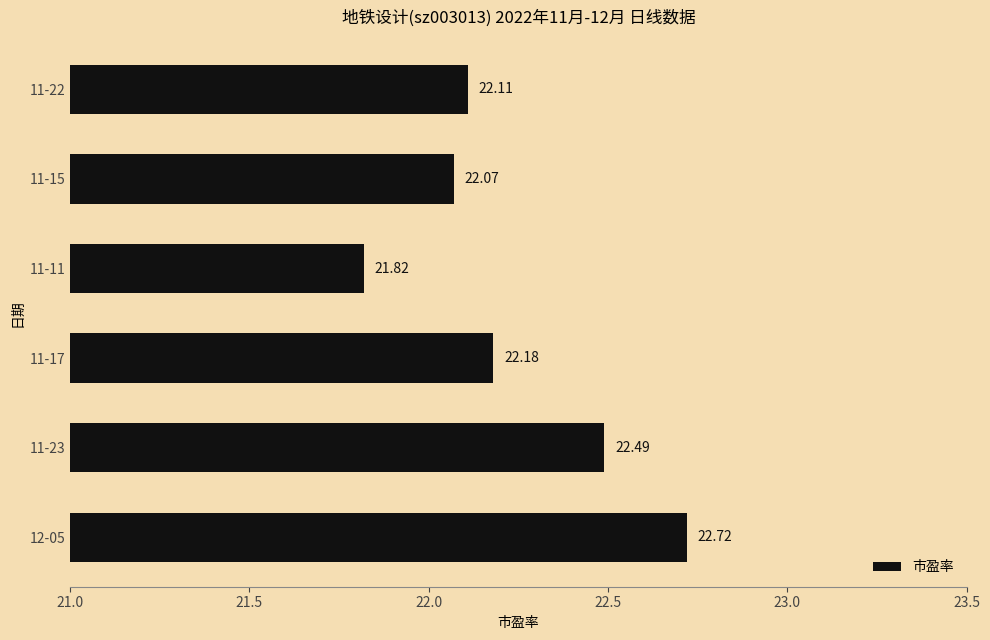

List the labels in order of value, largest first.

12-05, 11-23, 11-17, 11-22, 11-15, 11-11